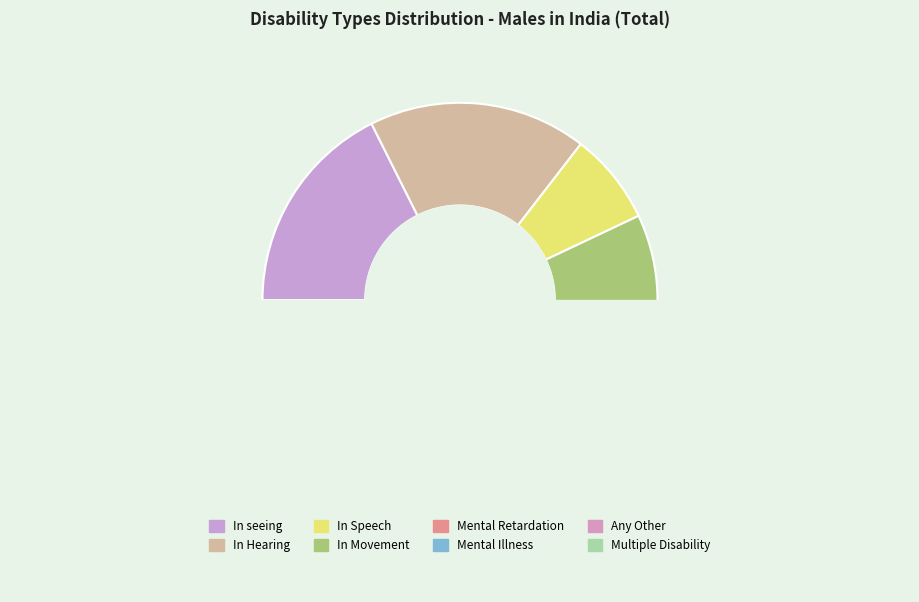

What is the smallest slice in the pie chart?

Mental Illness